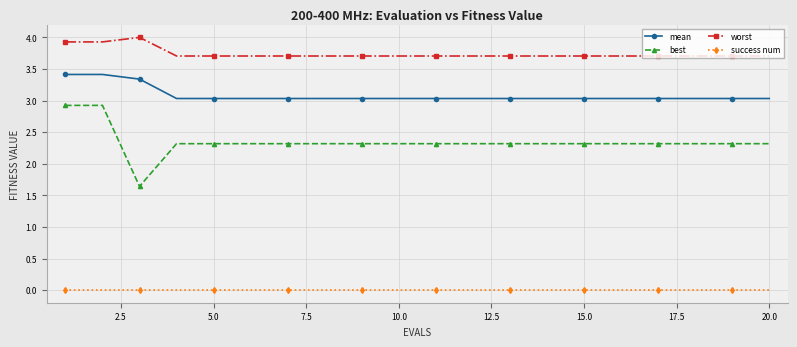

What is the value of the best point at the 14th from the left?

2.3